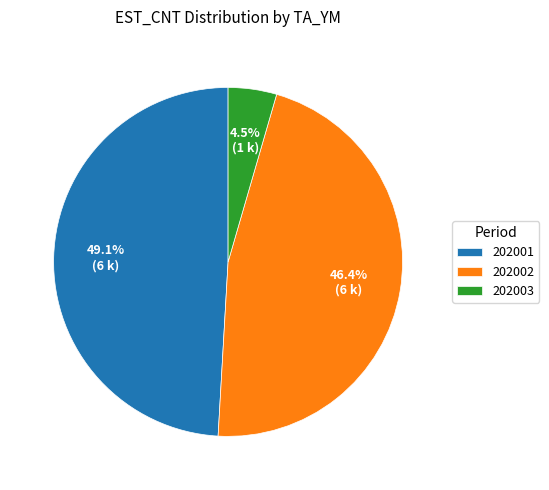

Does 202001 represent more than half of the total?

No